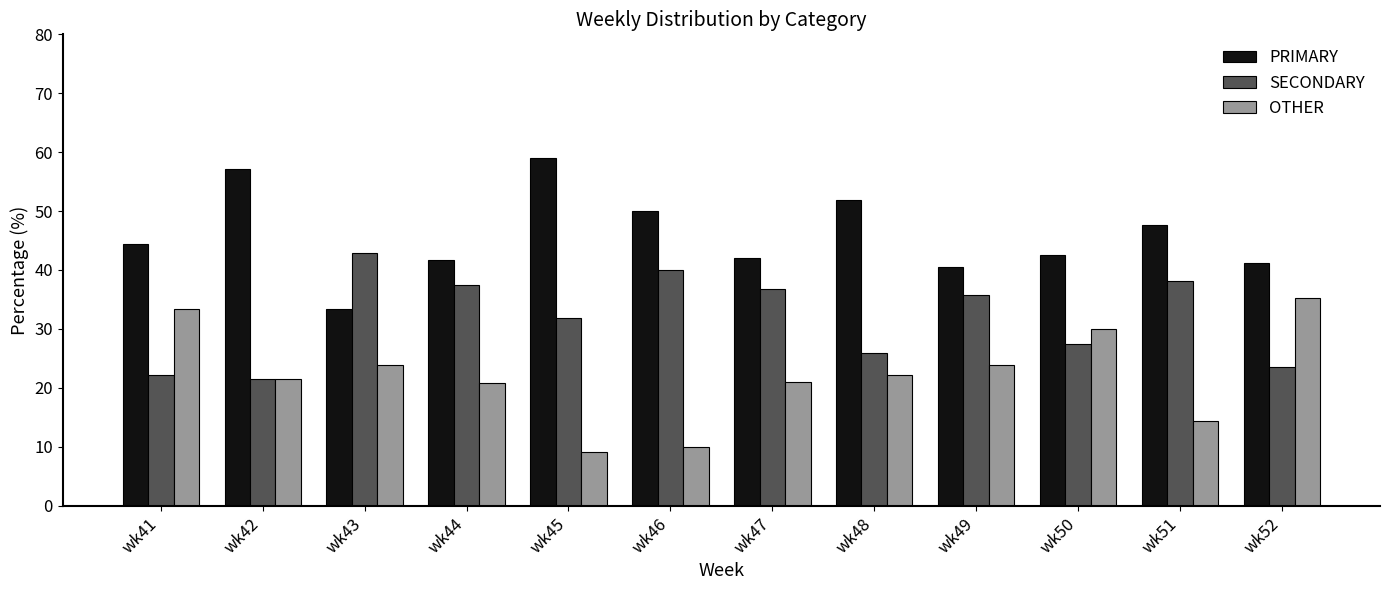

Is the value of PRIMARY at wk50 greater than the value of SECONDARY at wk46?

Yes